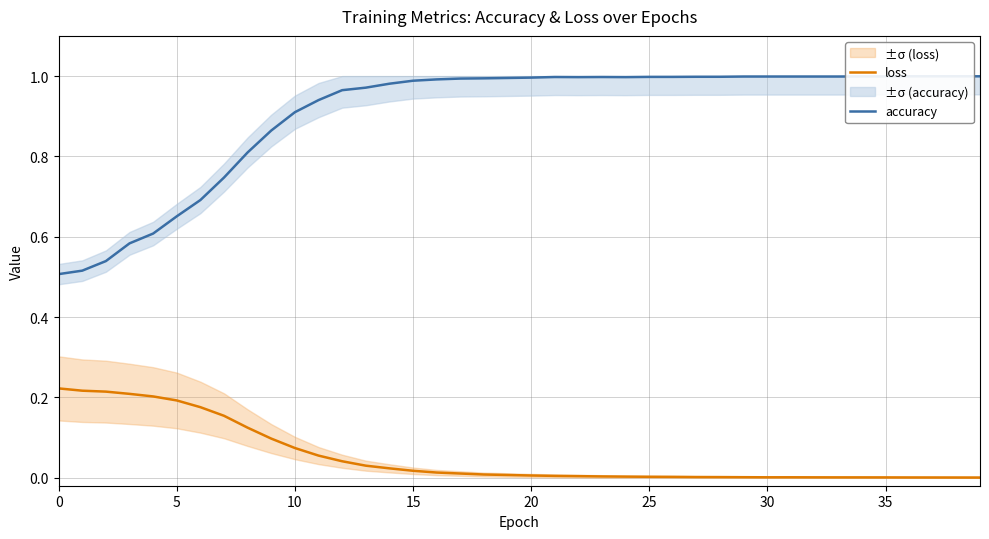

True or false: loss has a value of 0.1 at 15.

False